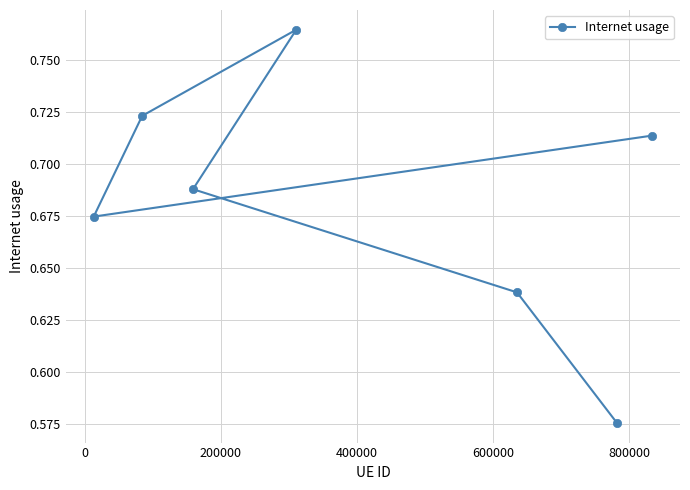

How many values are between 0 and 1?

7